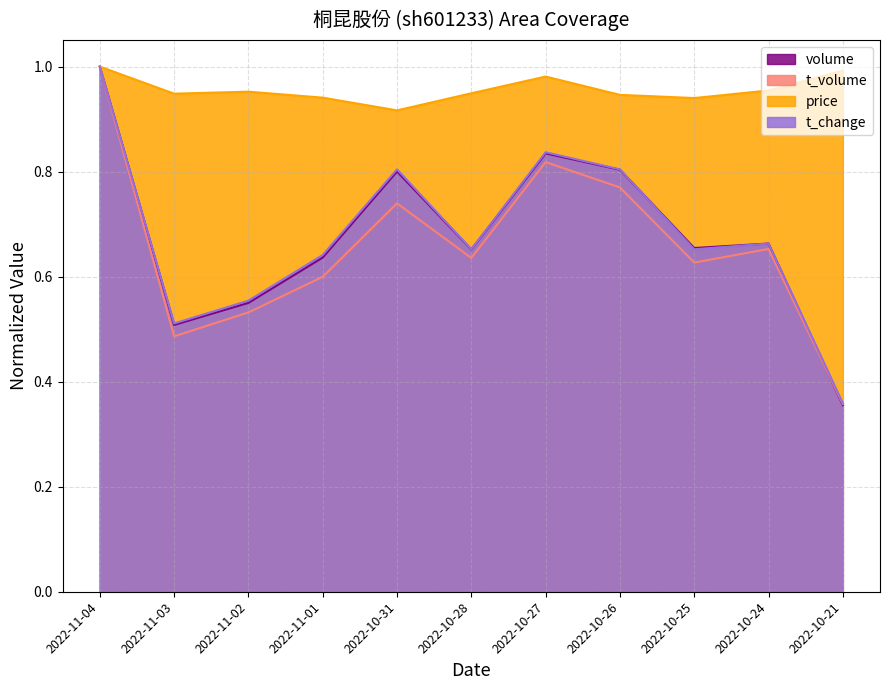

Reading left to right, extract all data points from this chart.

price: 1.0	0.9	1.0	0.9	0.9	0.9	1.0	0.9	0.9	1.0	1.0
t_change: 1.0	0.5	0.6	0.6	0.8	0.7	0.8	0.8	0.7	0.7	0.4
t_volume: 1.0	0.5	0.5	0.6	0.7	0.6	0.8	0.8	0.6	0.7	0.4
volume: 1.0	0.5	0.6	0.6	0.8	0.7	0.8	0.8	0.7	0.7	0.4